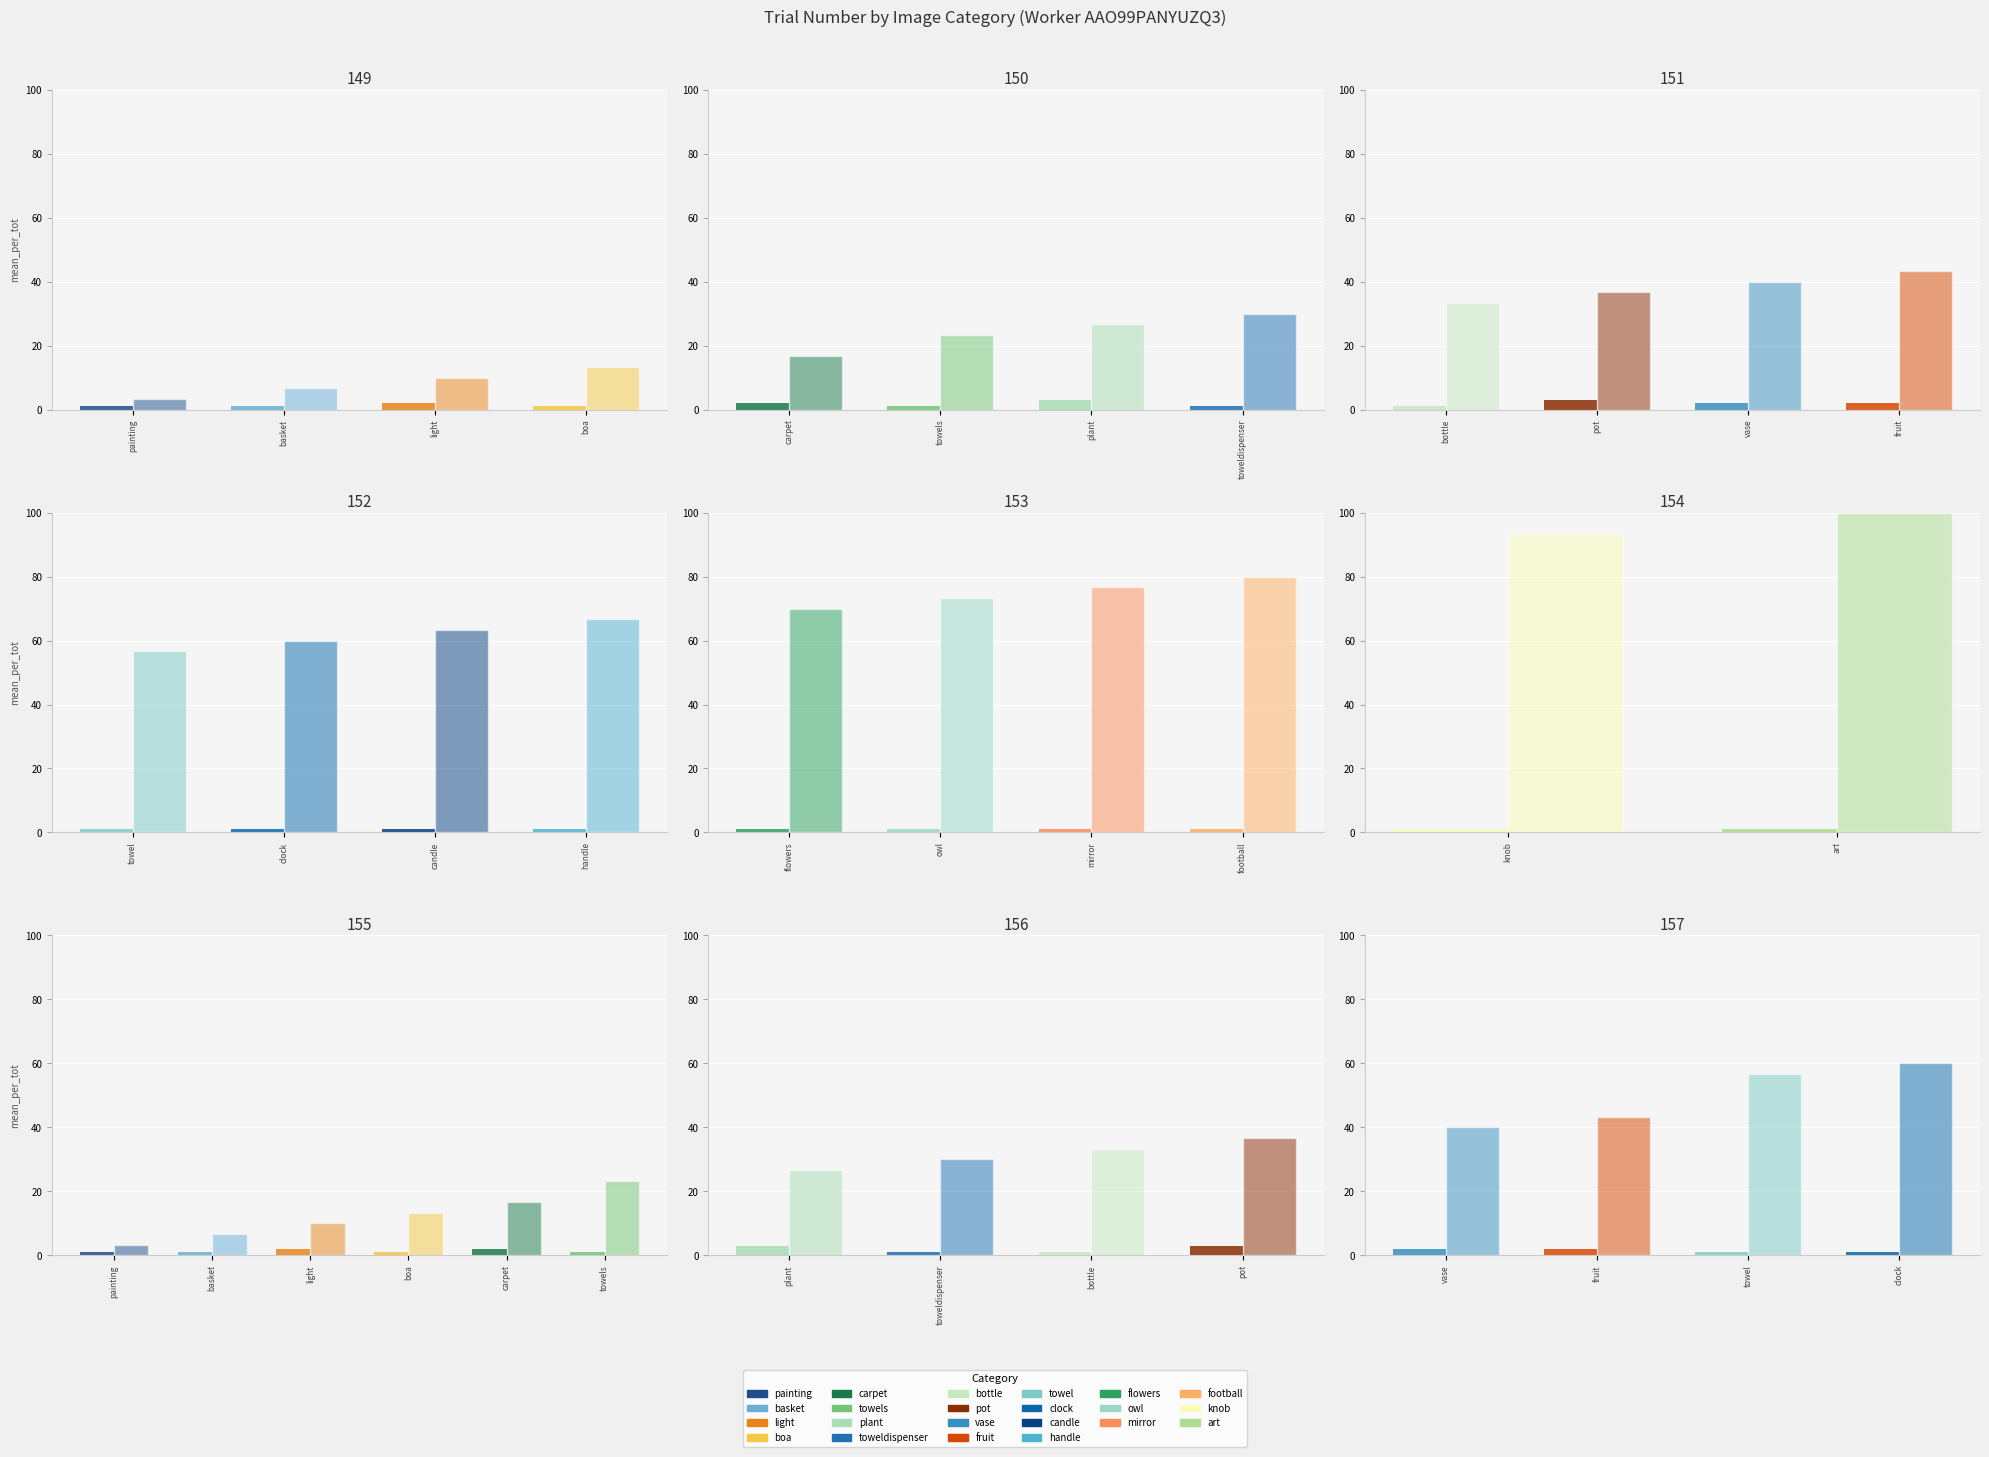

What is the label of the 3rd bar from the left?

towel